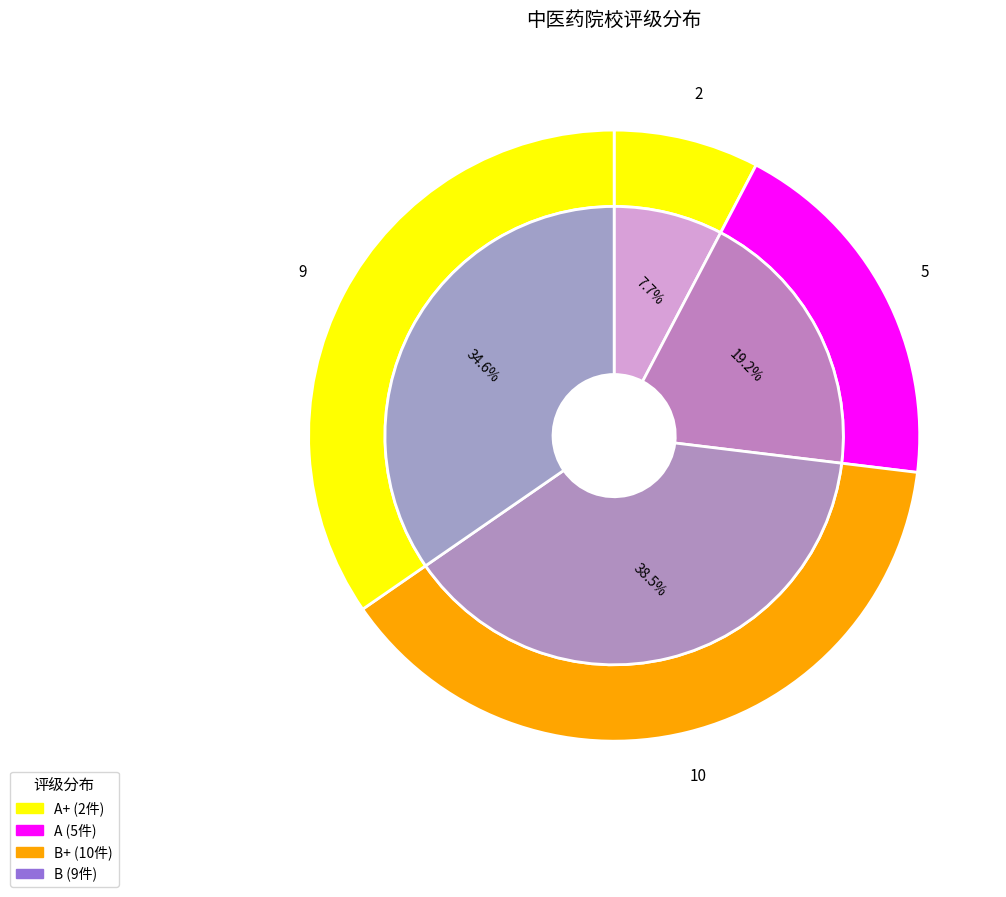

What is the largest slice in the pie chart?

B+